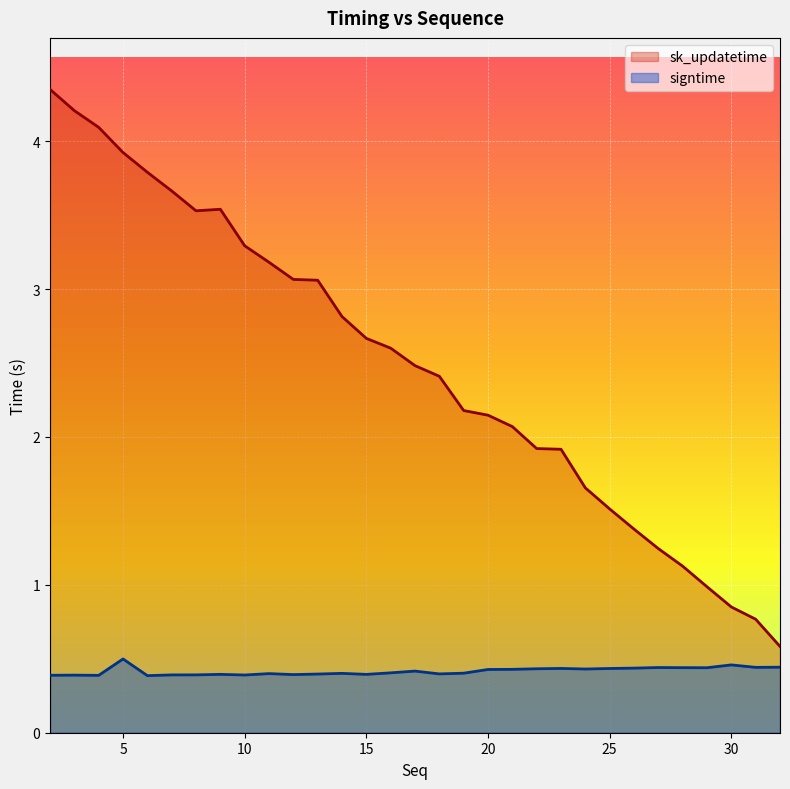

List the series in order of their overall mean, lowest first.

signtime, sk_updatetime